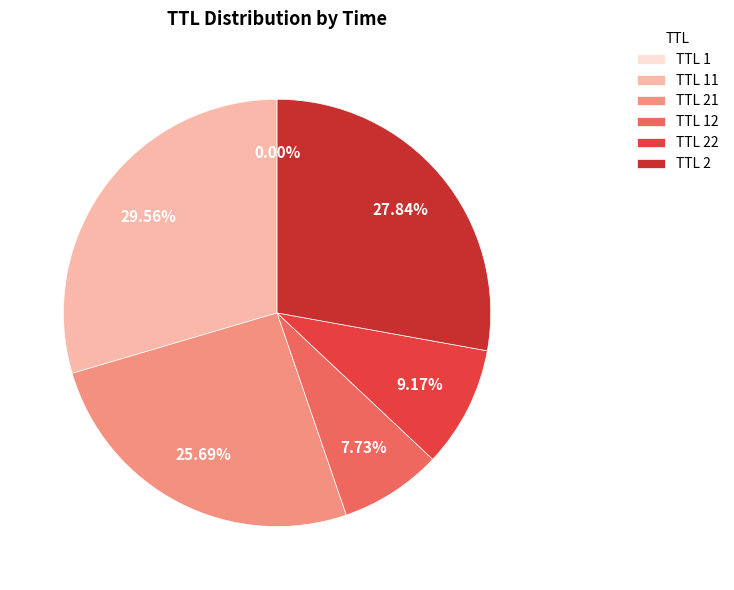

Which slice is the largest?

11